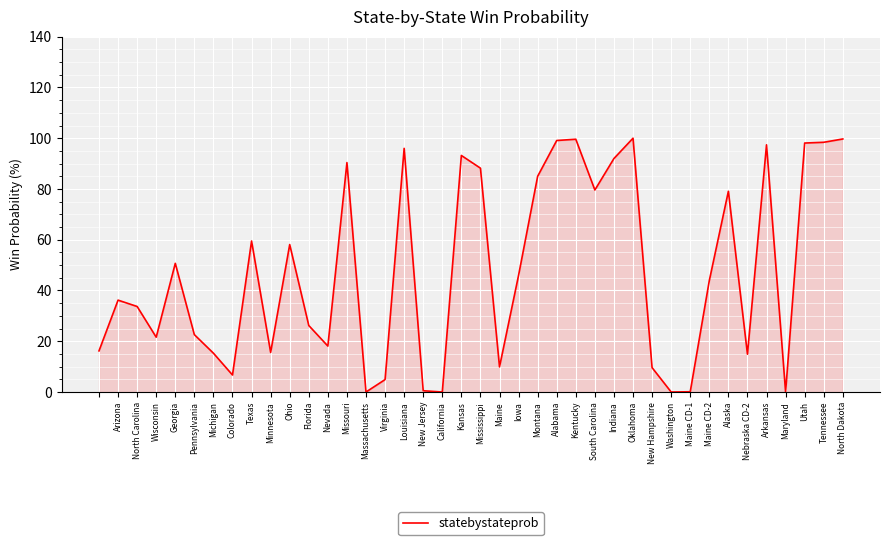

How many lines are shown in the chart?

1